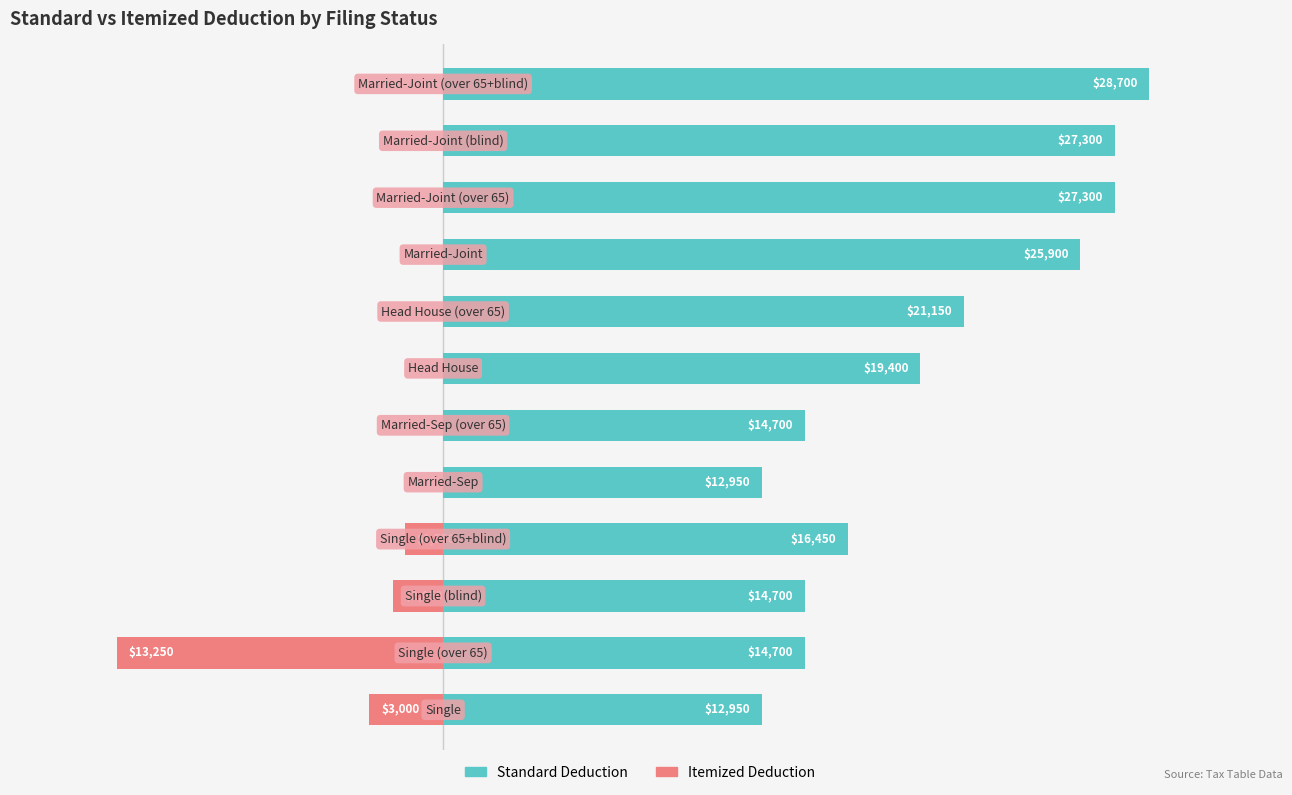

What are all the series names shown in the legend?

Standard Deduction, Itemized Deduction